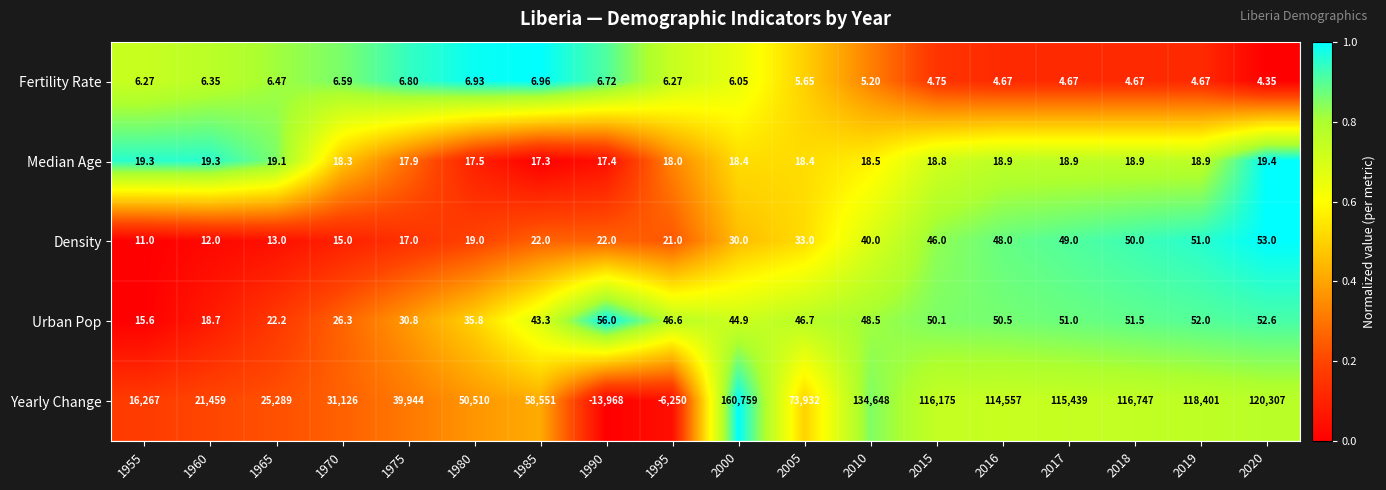

Count the number of data series in this chart.

5